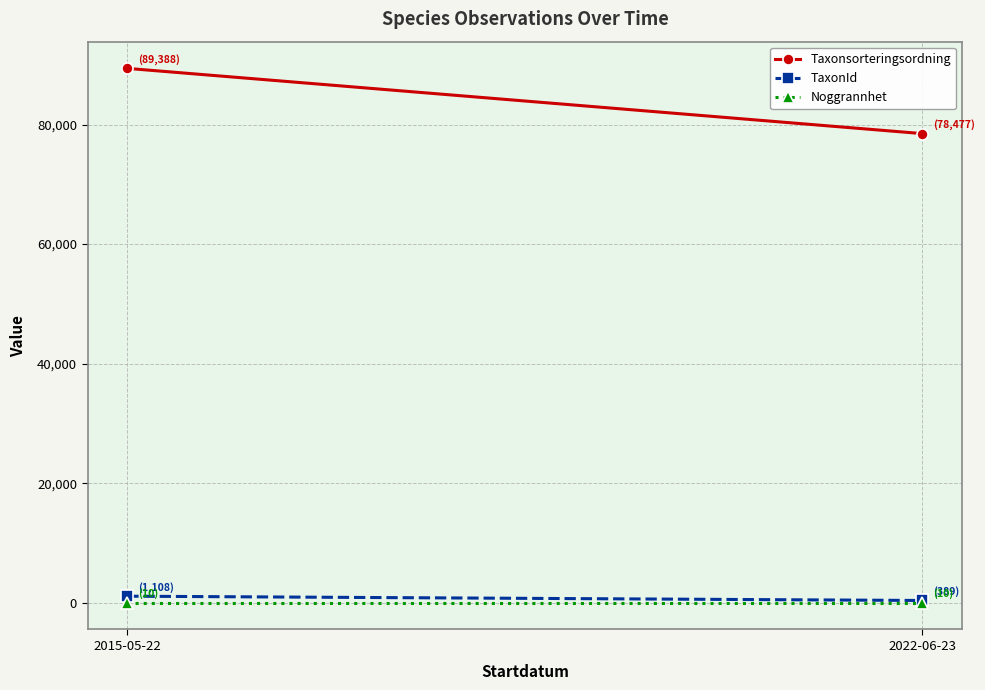

Reading right to left, what are all the values shown in this chart?

Taxonsorteringsordning: 78477	89388
TaxonId: 389	1108
Noggrannhet: 10	10